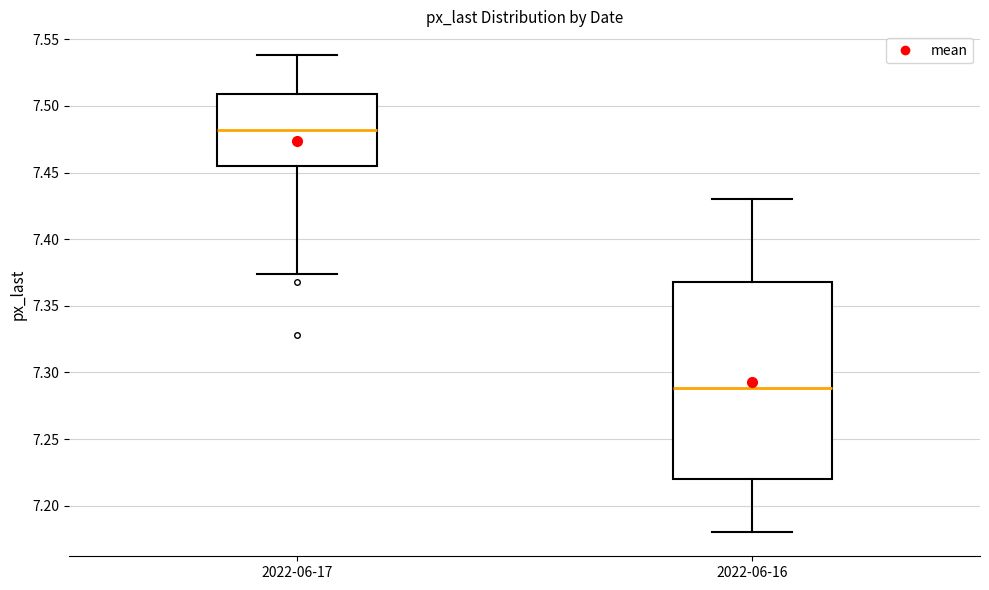

Reading left to right, read every box against the y-axis: the position of its median line, the range the box covers, and the ends of its whiskers. The values are not printed on the chart, so give them approximately, as read against the axis.

2022-06-17: median 7.480, box 7.455 to 7.510, whiskers 7.375 to 7.540
2022-06-16: median 7.290, box 7.220 to 7.370, whiskers 7.180 to 7.430